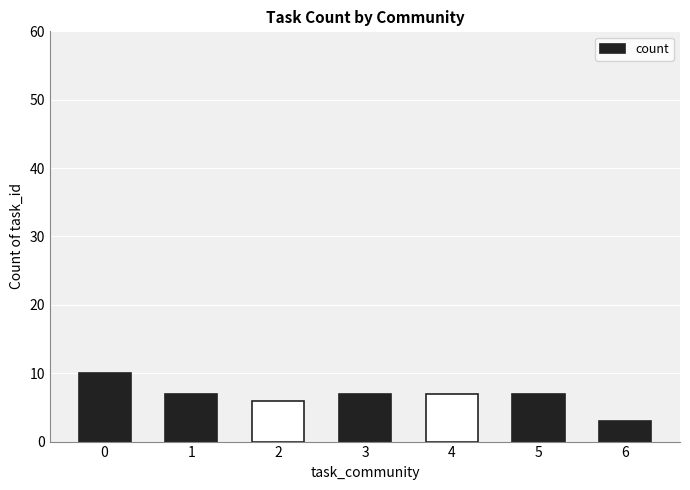

The chart shows a value of 7 at 5. True or false?

True